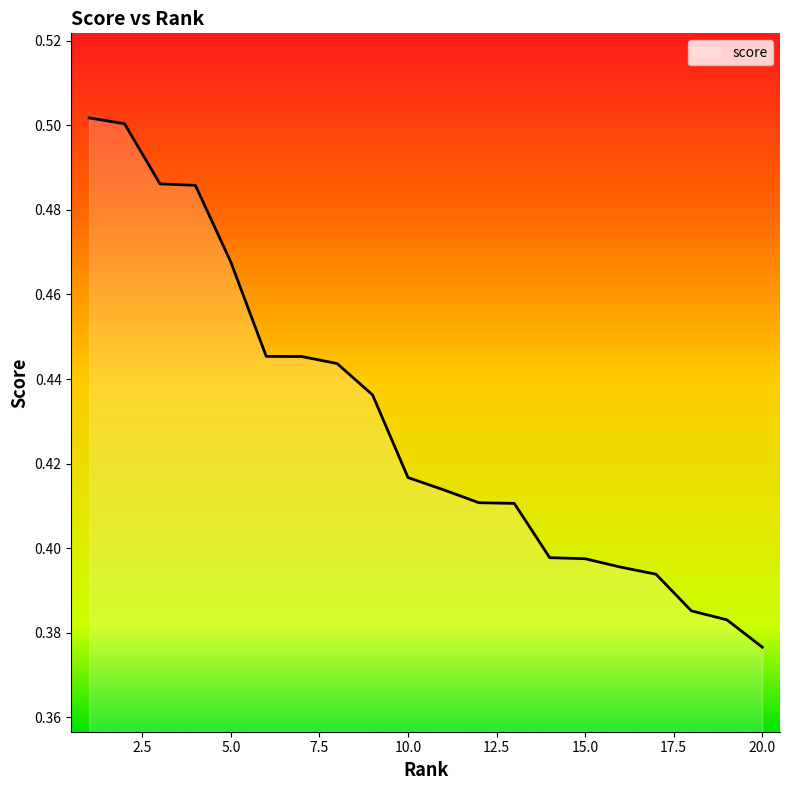

Which category has the highest value across all series?

1